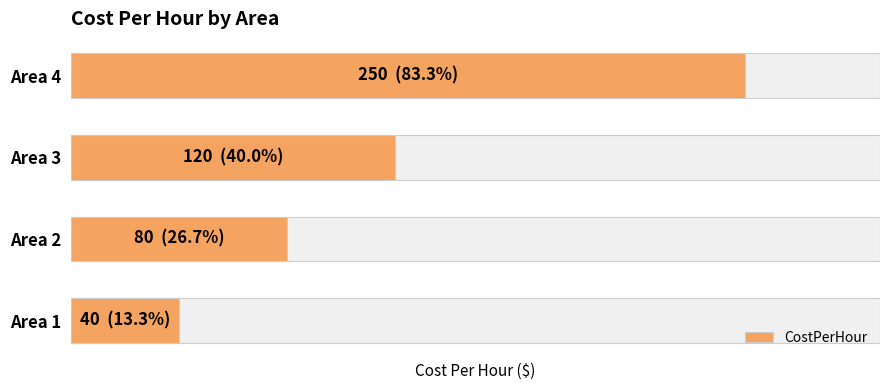

How many bars are there in total?

4